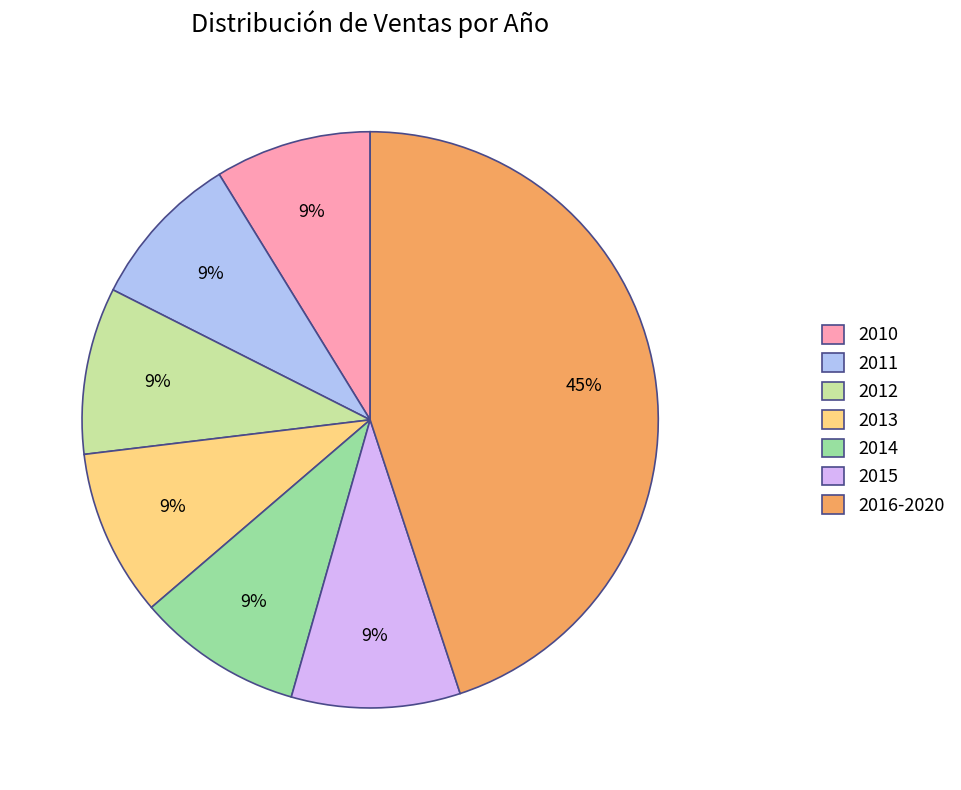

To the nearest percent, what is the combined percentage of 2011 and 2015?

18%